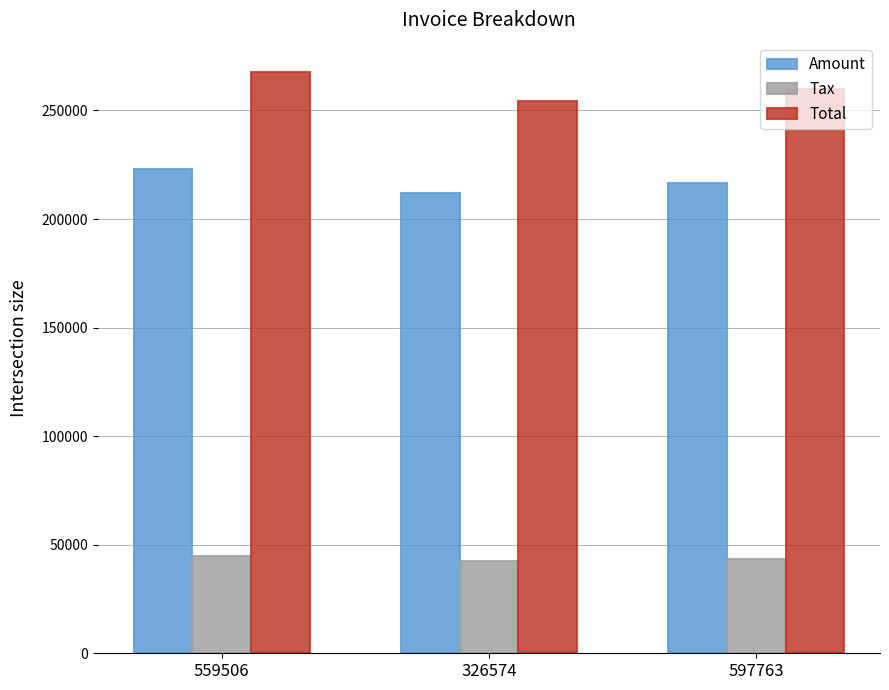

What position from the right is 326574?

2